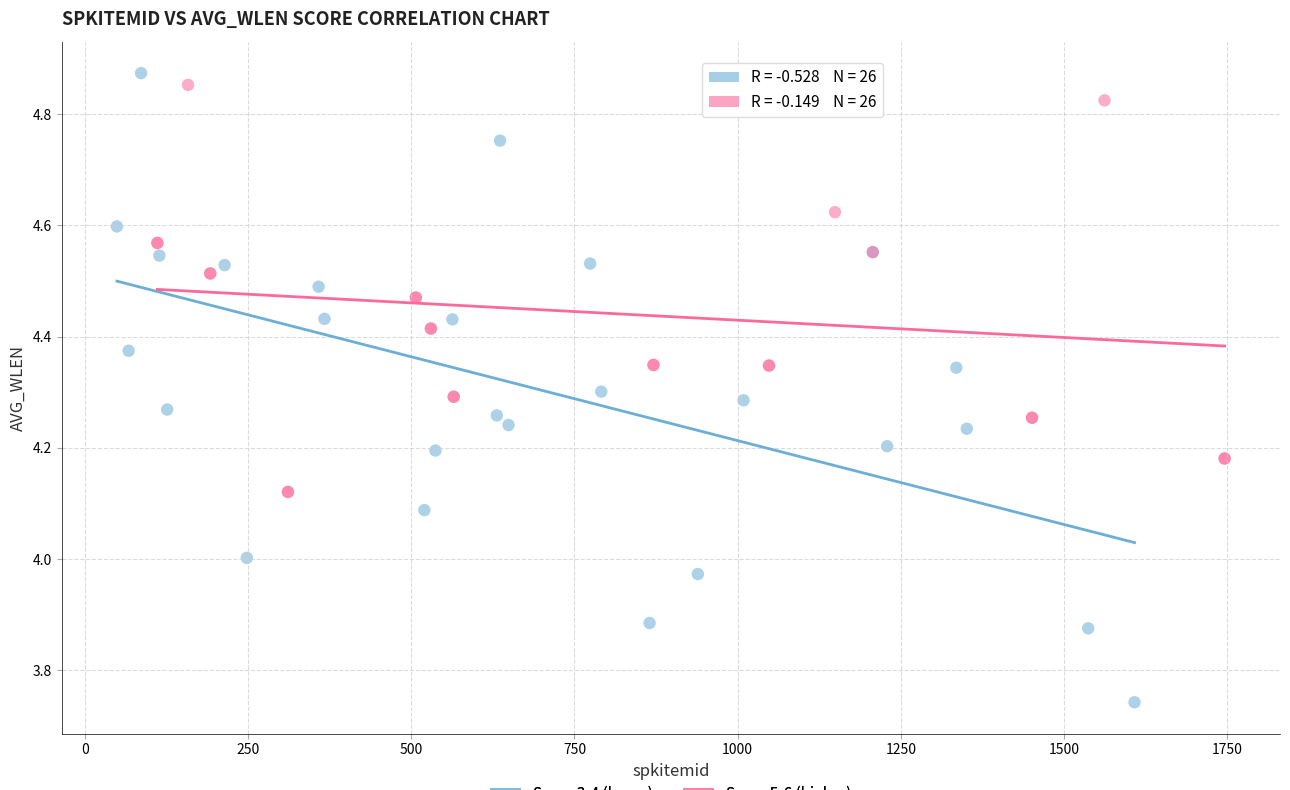

What are all the series names shown in the legend?

Score 3-4 (lower), Score 5-6 (higher)